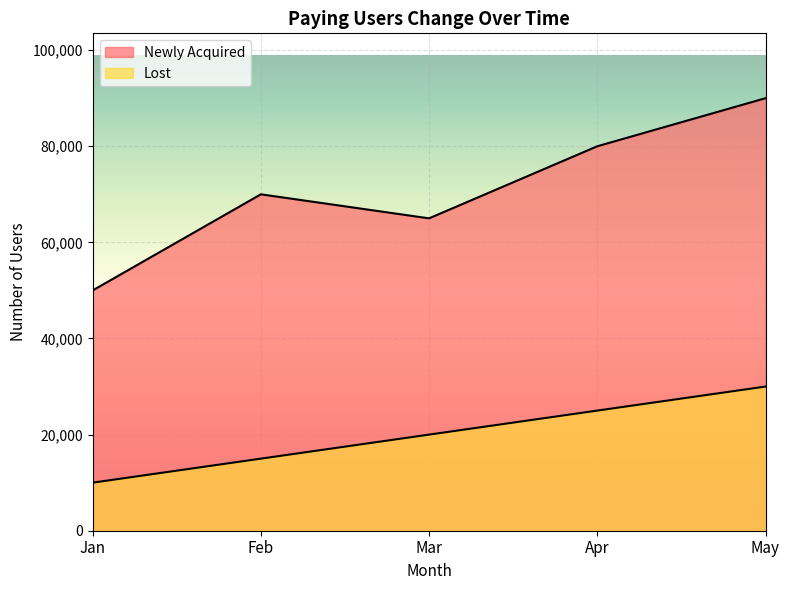

Between Feb and Apr, which is larger?

Apr